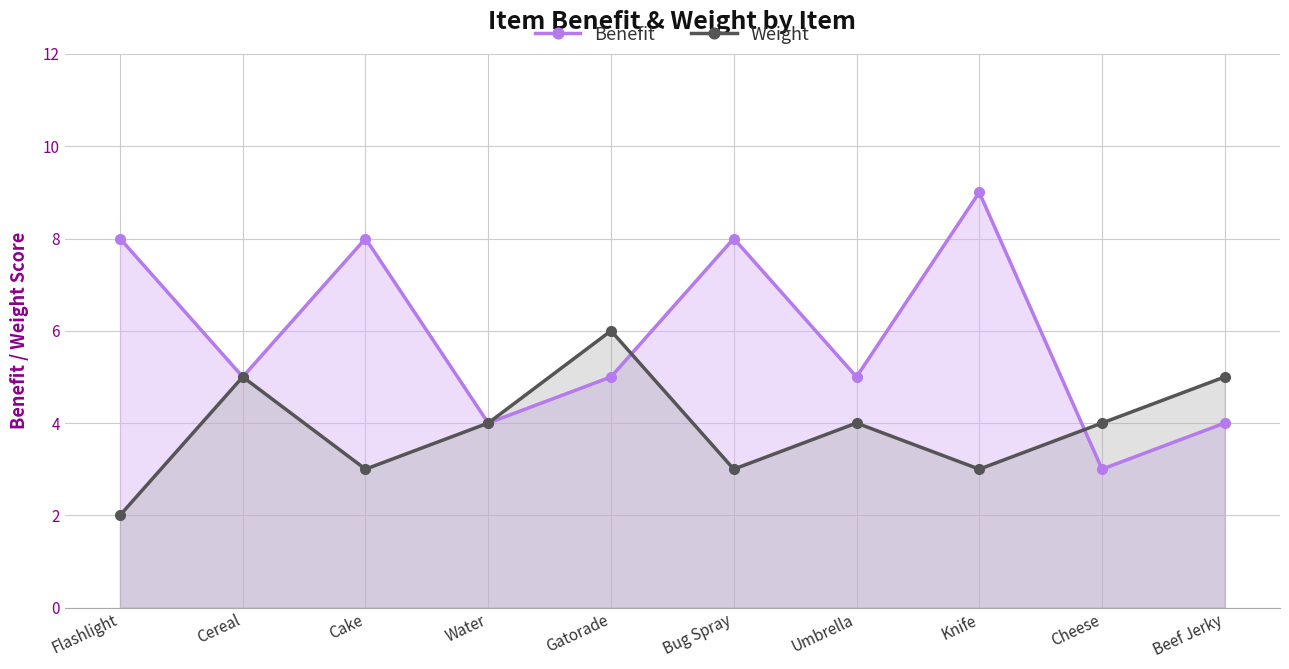

Reading left to right, what are all the values shown in this chart?

Benefit: 8	5	8	4	5	8	5	9	3	4
Weight: 2	5	3	4	6	3	4	3	4	5